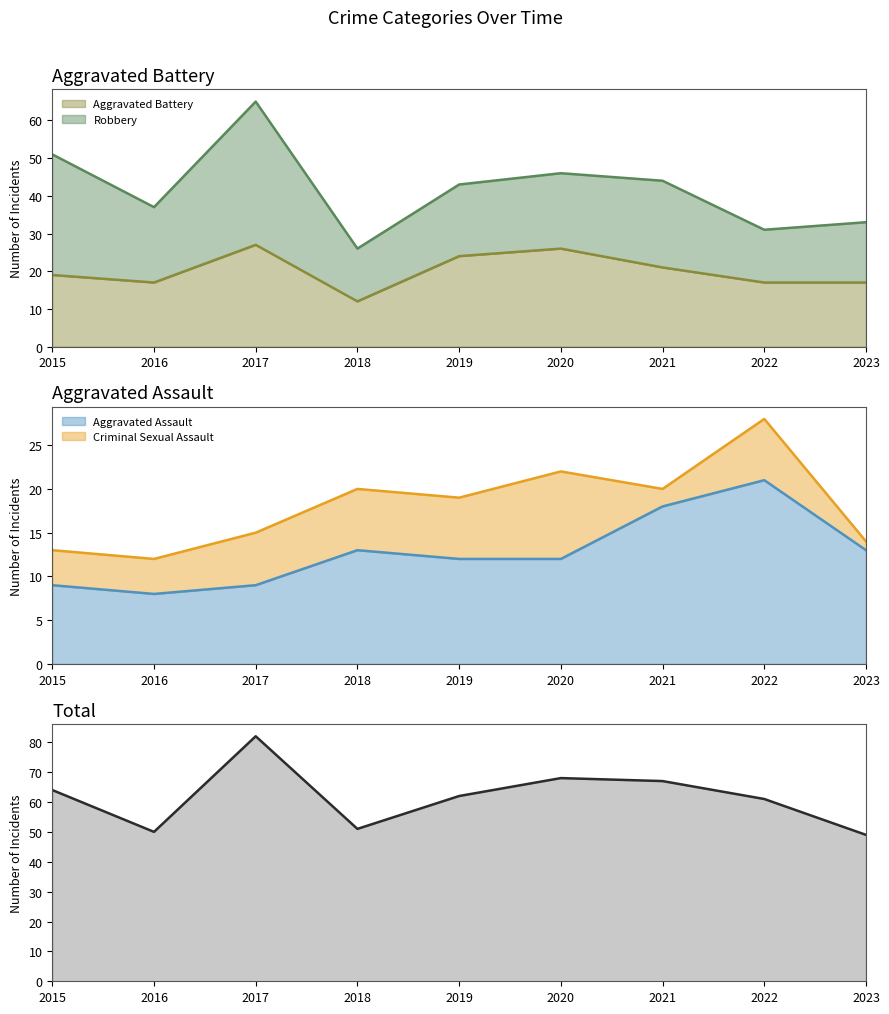

The value of Total at 2022 is 35. True or false?

False